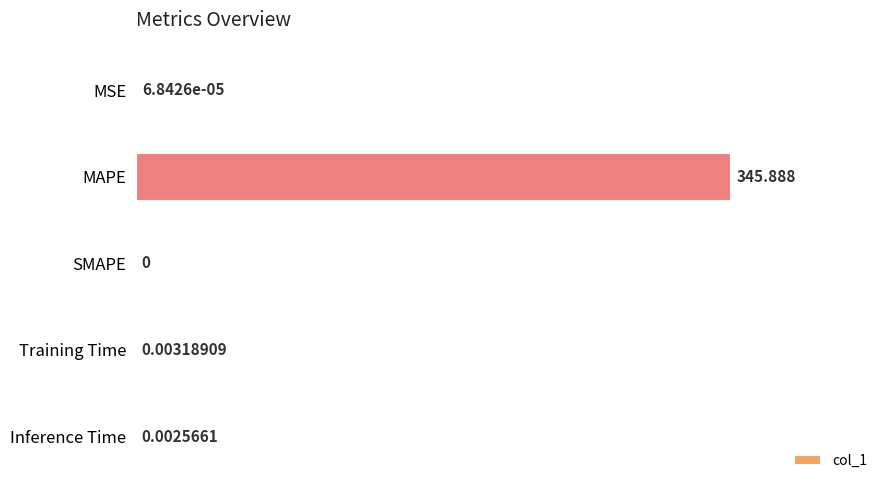

Where is the data nearest to the value 172?

Training Time